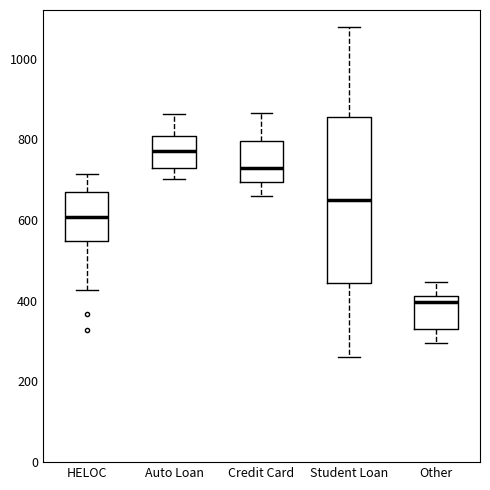

Which box has the lowest median line?

Other